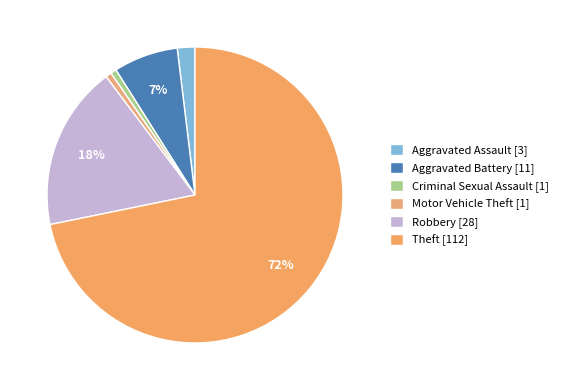

Is it true that Motor Vehicle Theft is 14% of the pie?

False